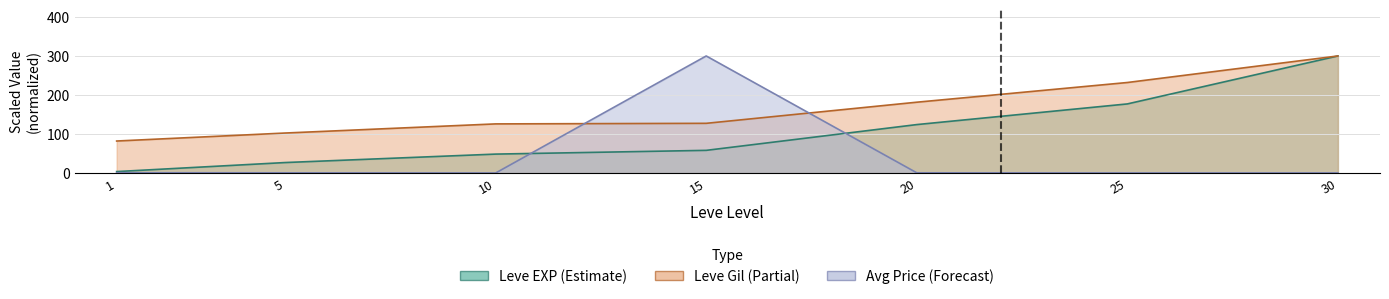

Is it true that Leve Gil equals 181.5 at 20?

True